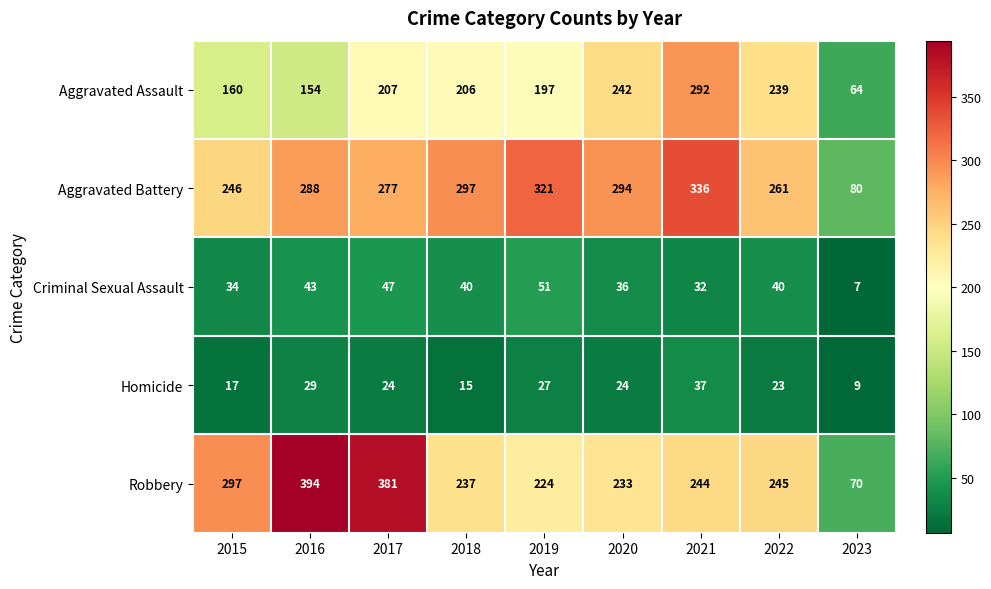

Which series has the largest total across all categories?

Aggravated Battery